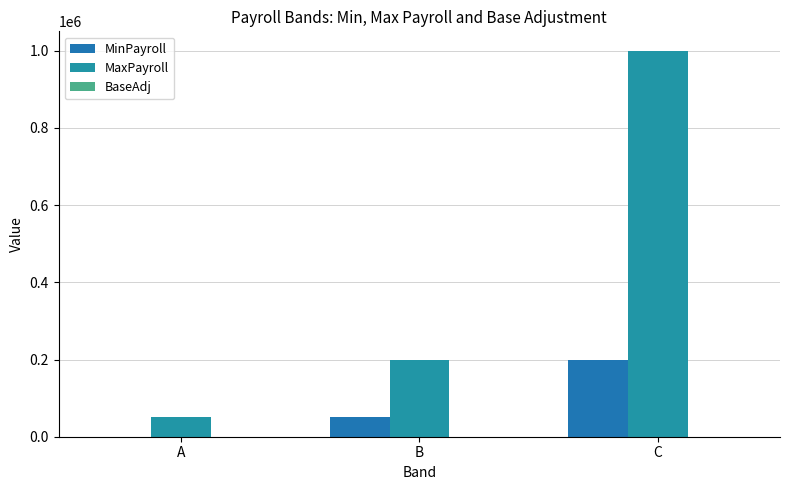

How many positive values does the MinPayroll series have?

2